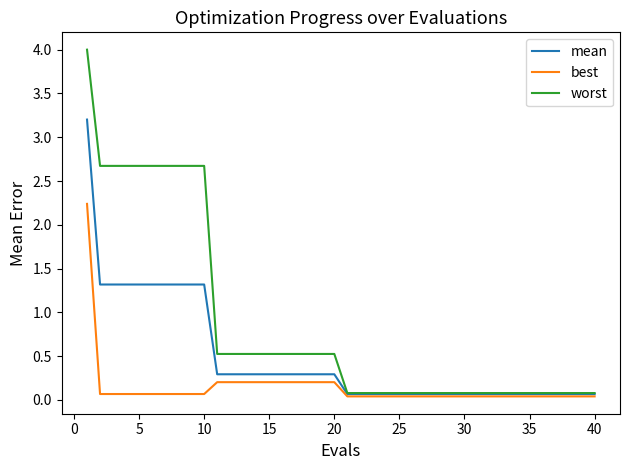

What are all the series names shown in the legend?

mean, best, worst